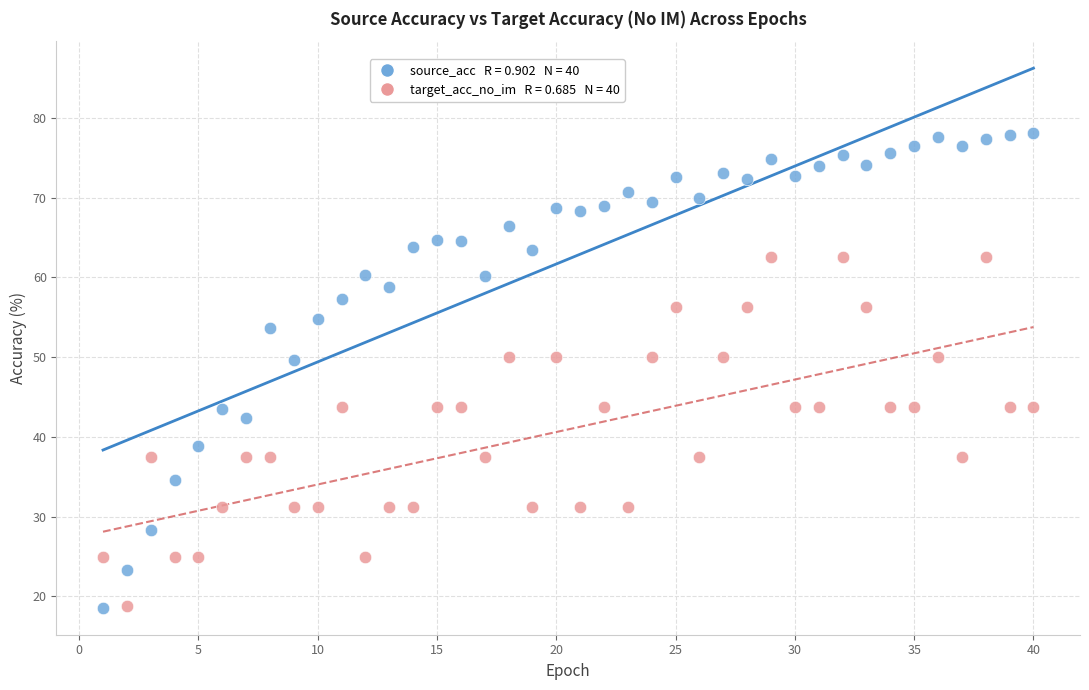

Across all data points, what is the range of Y values (max minus min)?

59.5